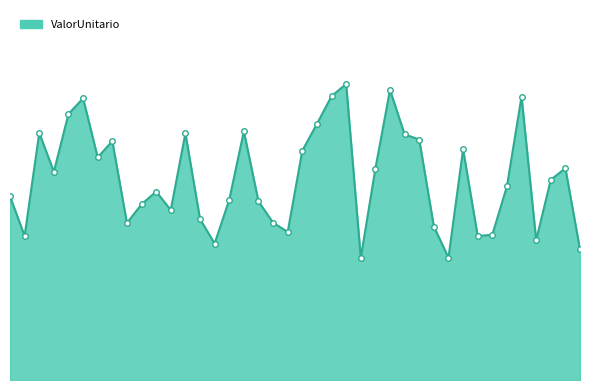

Does the chart display data point markers on the line(s)?

No